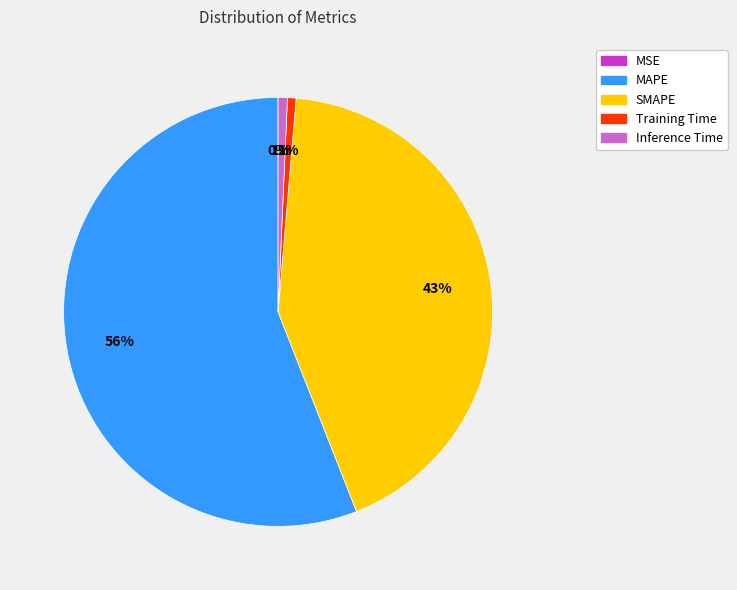

Combined, do SMAPE and MAPE account for over 50%?

Yes